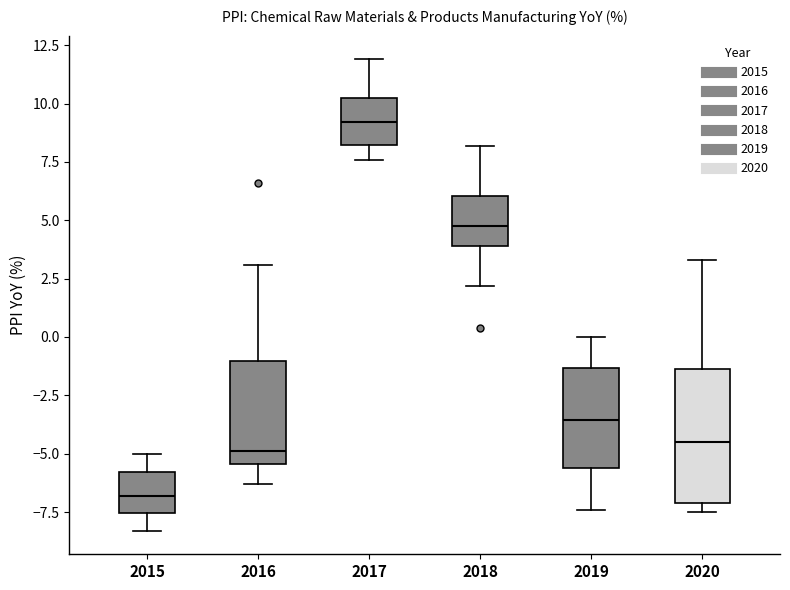

Which box has the highest median line?

2017